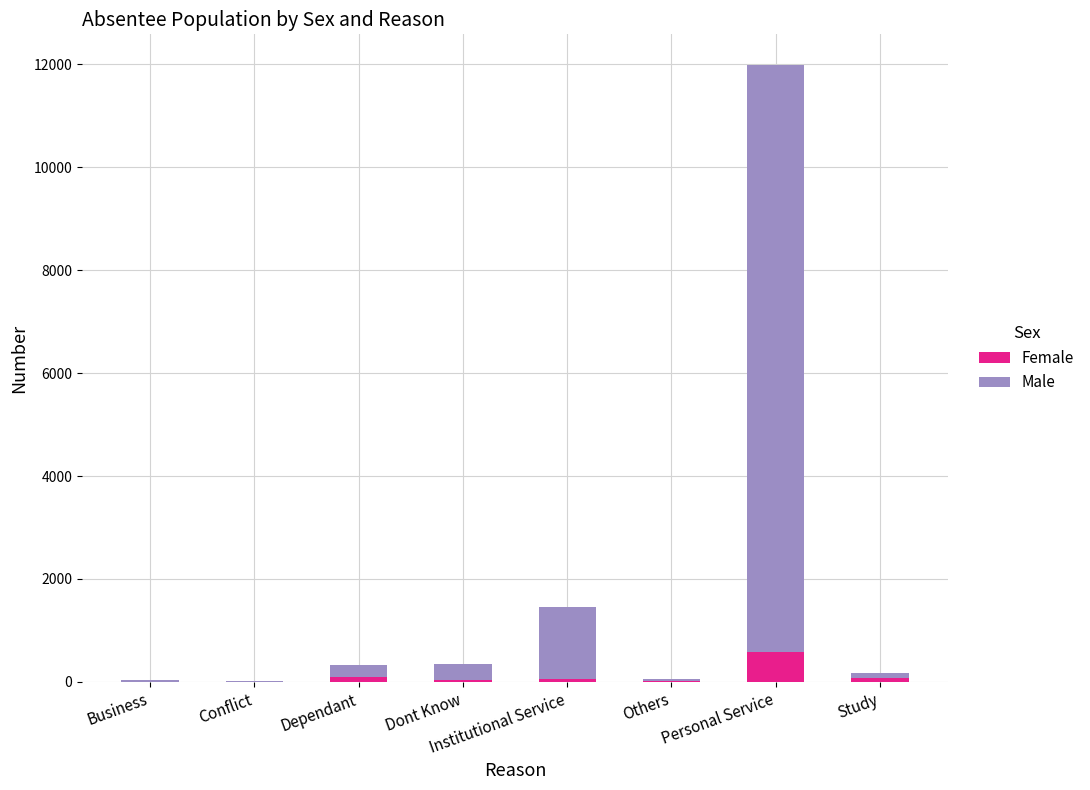

What are all the series names shown in the legend?

Female, Male